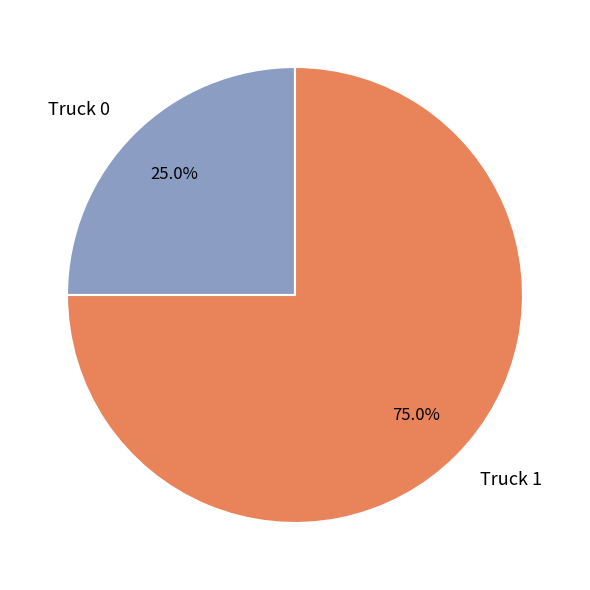

How many slices are in this pie chart?

2